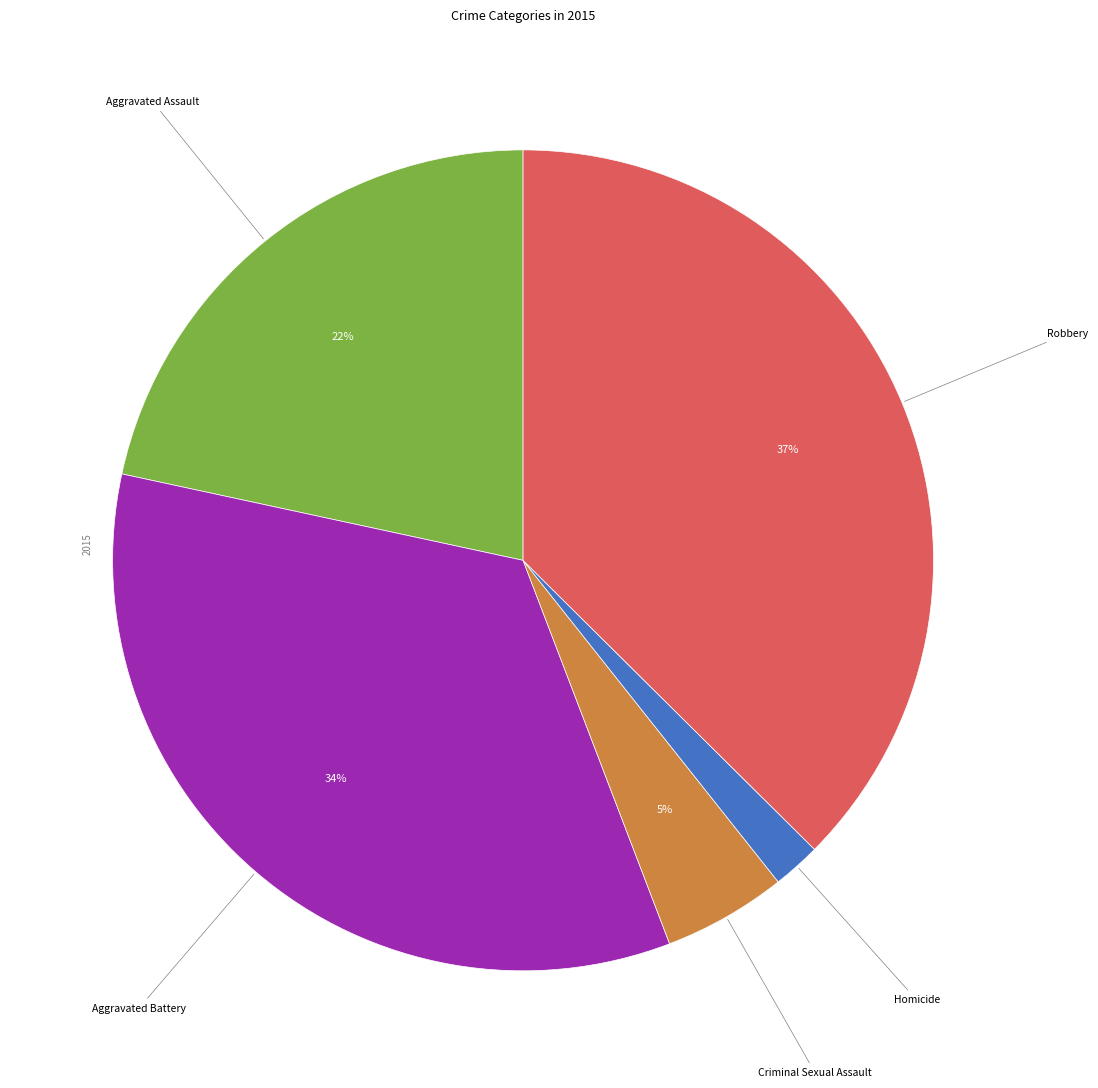

How many segments does this pie chart have?

5